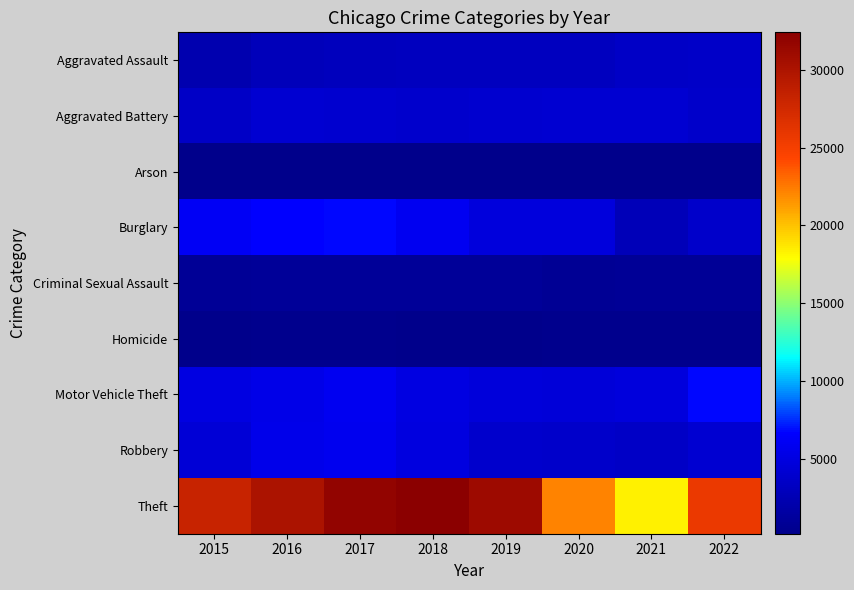

Which series has the largest total across all categories?

Theft